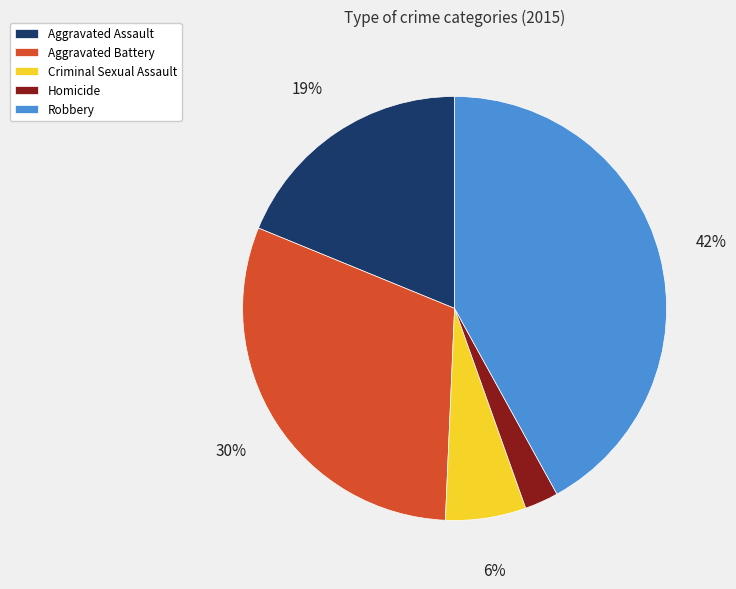

Does any single category account for the majority?

No